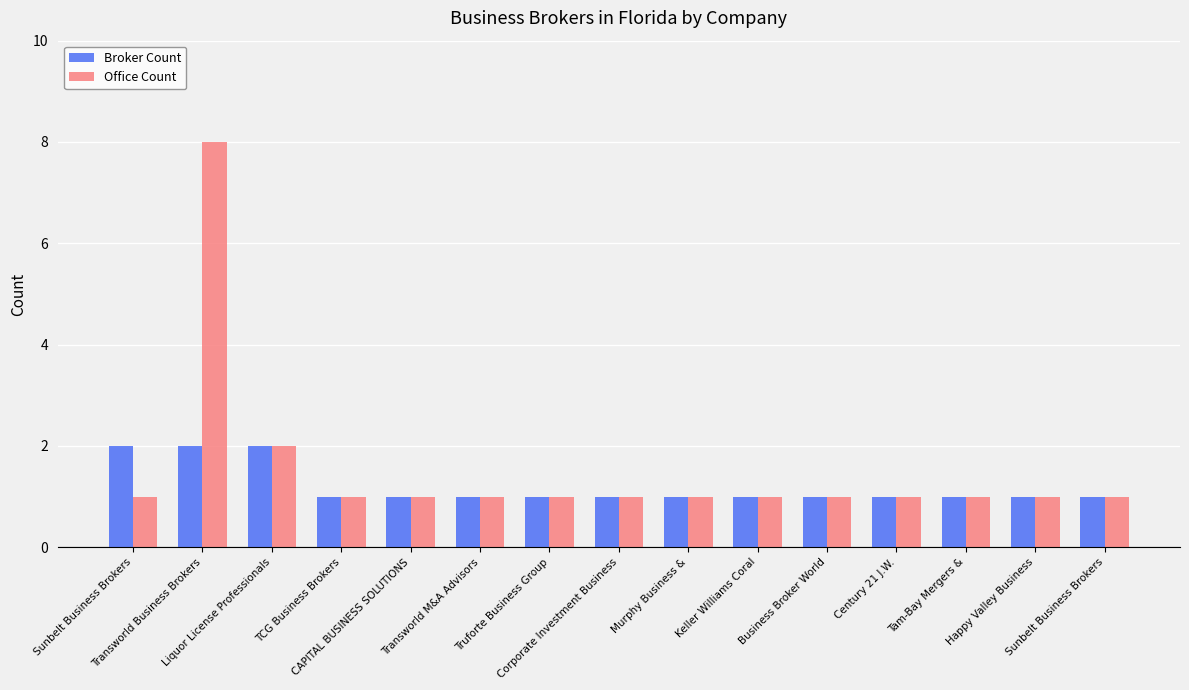

Where is Broker Count nearest to the value 1?

TCG Business Brokers